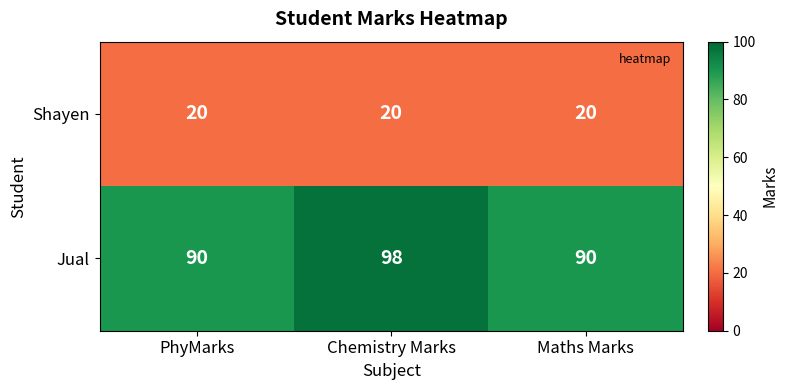

At which category does the chart reach its peak across all series?

Chemistry Marks